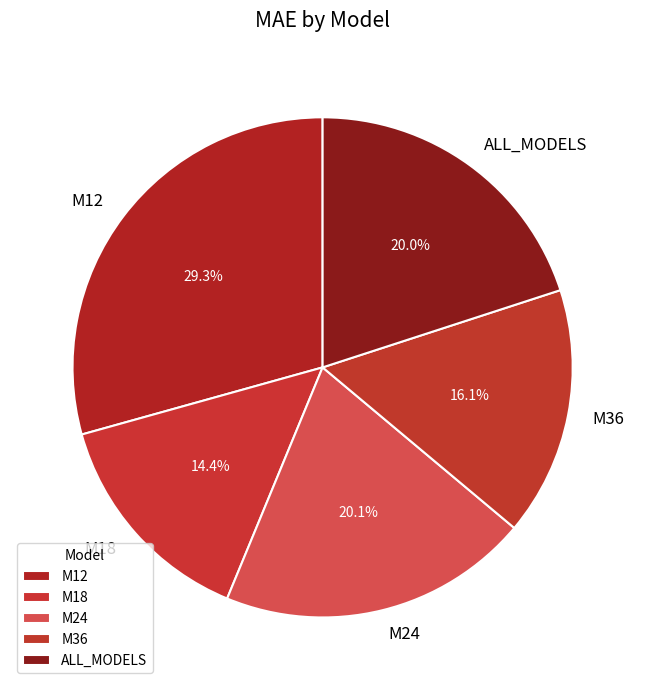

Does any single category account for the majority?

No